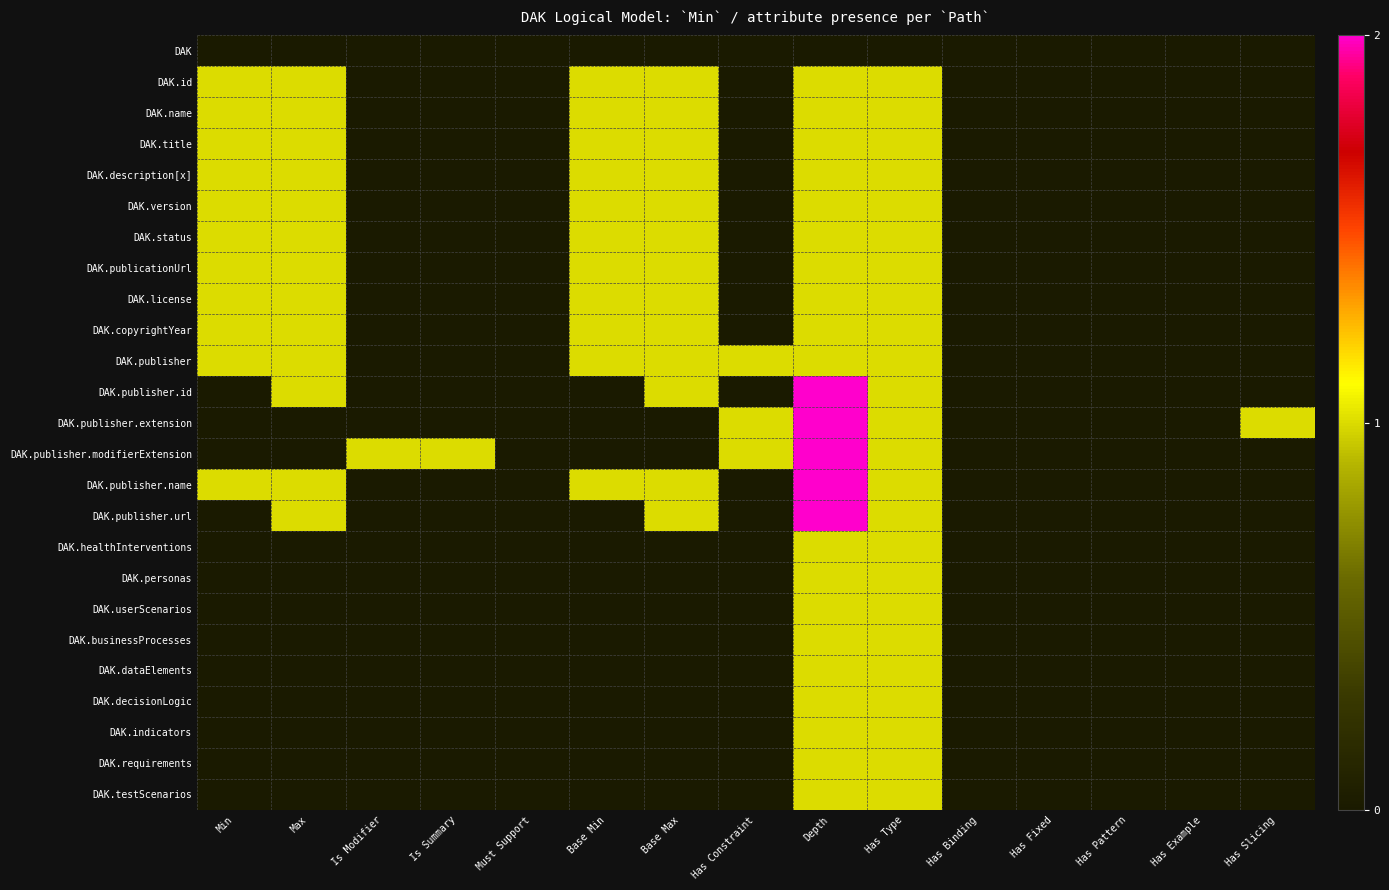

At which category does the chart reach its minimum across all series?

Min